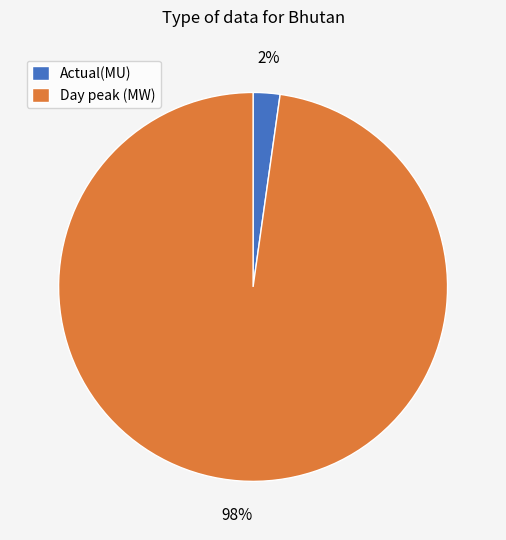

Is the sum of Day peak (MW) and Actual(MU) greater than half?

Yes